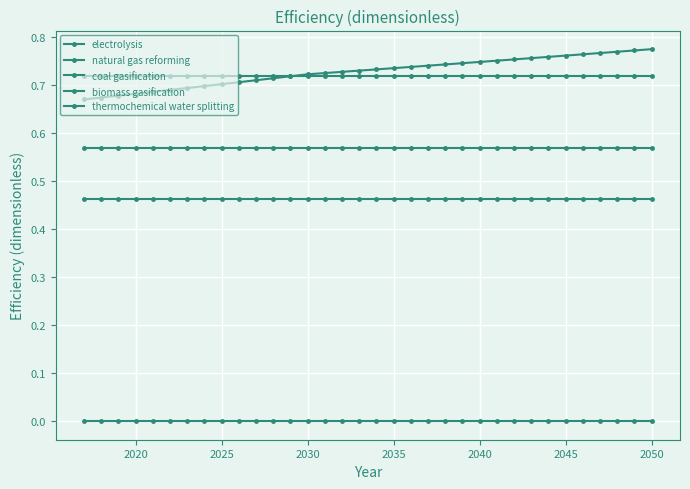

Reading left to right, extract all data points from this chart.

electrolysis: 0.7	0.7	0.7	0.7	0.7	0.7	0.7	0.7	0.7	0.7	0.7	0.7	0.7	0.7	0.7	0.7	0.7	0.7	0.7	0.7	0.7	0.7	0.7	0.7	0.8	0.8	0.8	0.8	0.8	0.8	0.8	0.8	0.8	0.8
natural gas reforming: 0.7	0.7	0.7	0.7	0.7	0.7	0.7	0.7	0.7	0.7	0.7	0.7	0.7	0.7	0.7	0.7	0.7	0.7	0.7	0.7	0.7	0.7	0.7	0.7	0.7	0.7	0.7	0.7	0.7	0.7	0.7	0.7	0.7	0.7
coal gasification: 0.6	0.6	0.6	0.6	0.6	0.6	0.6	0.6	0.6	0.6	0.6	0.6	0.6	0.6	0.6	0.6	0.6	0.6	0.6	0.6	0.6	0.6	0.6	0.6	0.6	0.6	0.6	0.6	0.6	0.6	0.6	0.6	0.6	0.6
biomass gasification: 0.5	0.5	0.5	0.5	0.5	0.5	0.5	0.5	0.5	0.5	0.5	0.5	0.5	0.5	0.5	0.5	0.5	0.5	0.5	0.5	0.5	0.5	0.5	0.5	0.5	0.5	0.5	0.5	0.5	0.5	0.5	0.5	0.5	0.5
thermochemical water splitting: 0.0	0.0	0.0	0.0	0.0	0.0	0.0	0.0	0.0	0.0	0.0	0.0	0.0	0.0	0.0	0.0	0.0	0.0	0.0	0.0	0.0	0.0	0.0	0.0	0.0	0.0	0.0	0.0	0.0	0.0	0.0	0.0	0.0	0.0